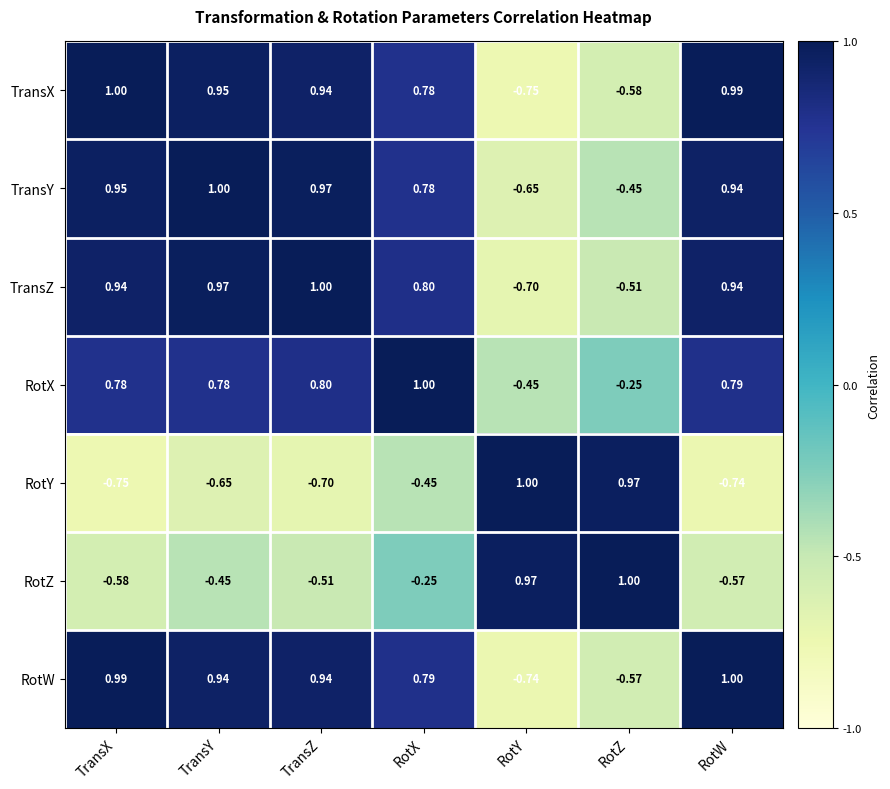

Which series has the largest total across all categories?

TransY